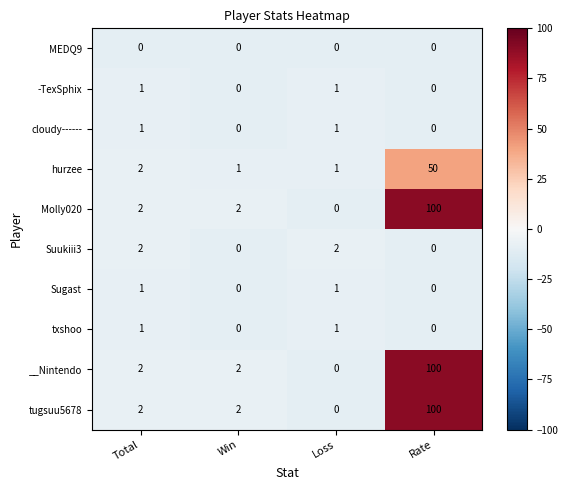

How many Suukiii3 values are between 0 and 2?

4